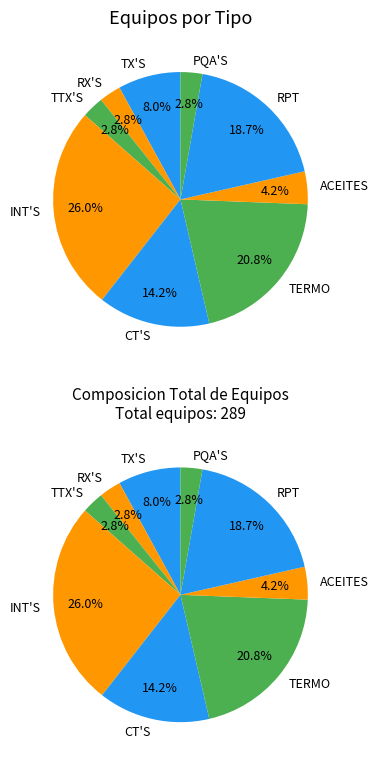

Rank the categories by value from highest to lowest.

INT'S, TERMO, RPT, CT'S, TX'S, ACEITES, RX'S, TTX'S, PQA'S